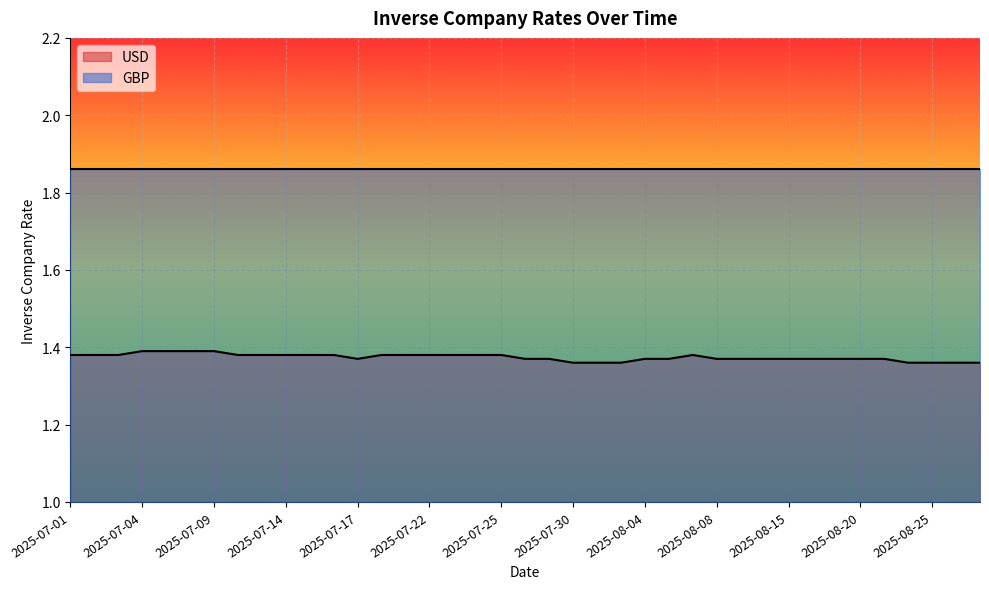

How many lines are shown in the chart?

2